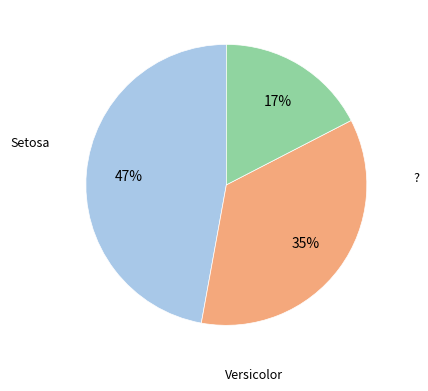

To the nearest percent, what is the difference between the largest and smallest slice percentages?

30%